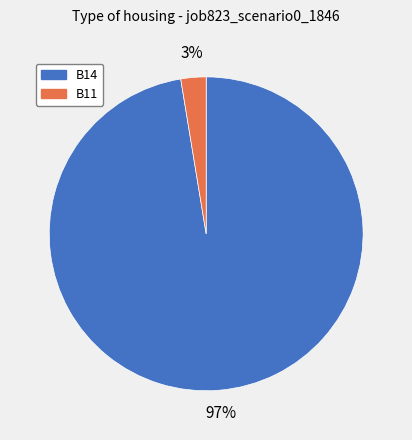

What is the smallest slice in the pie chart?

B11